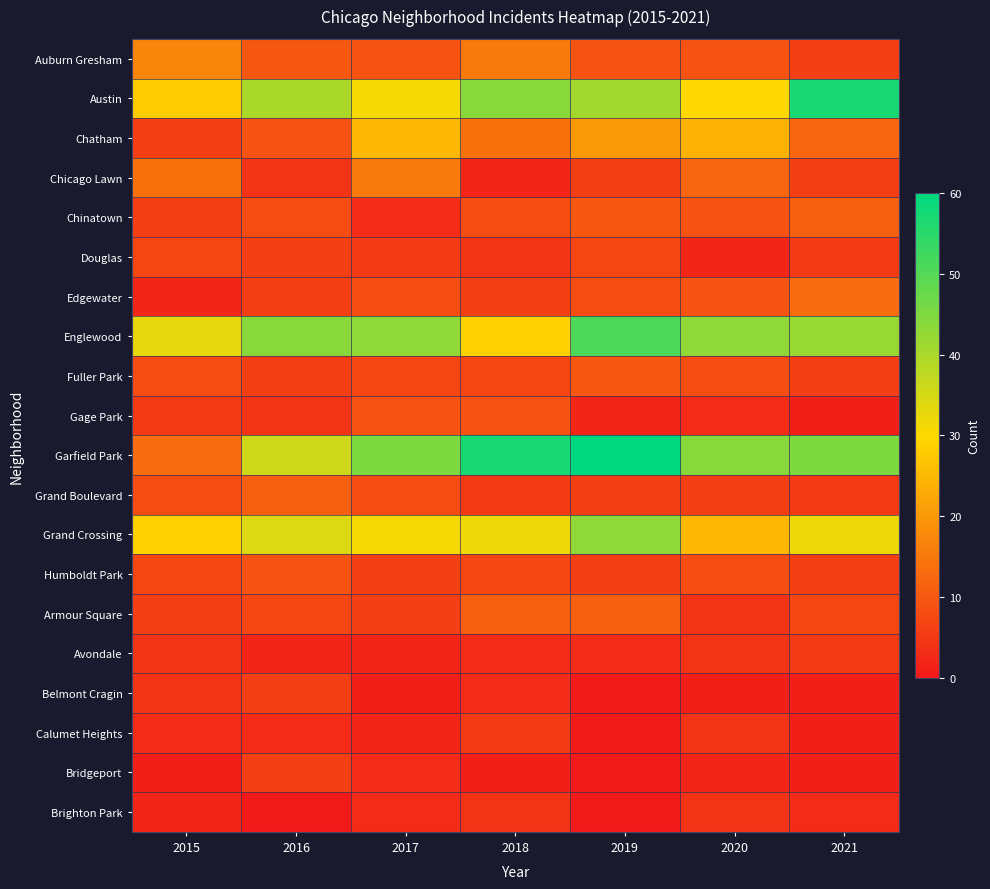

Which series has the widest spread of values?

Garfield Park